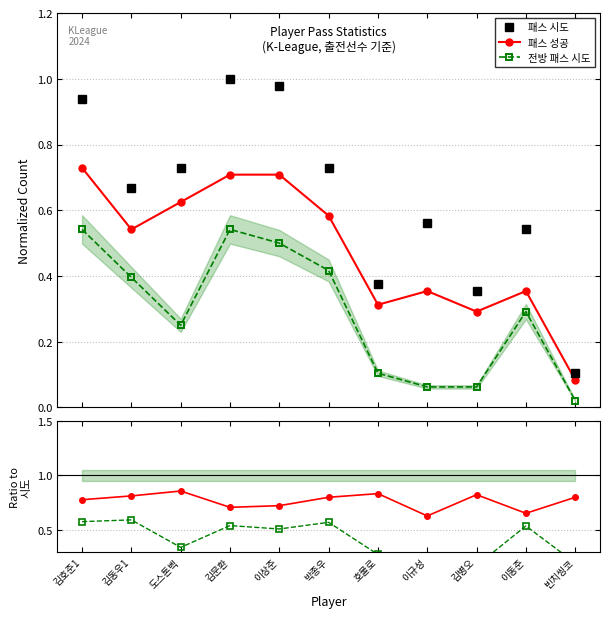

Where is 전방/시도 비율 nearest to the value 0?

이규성